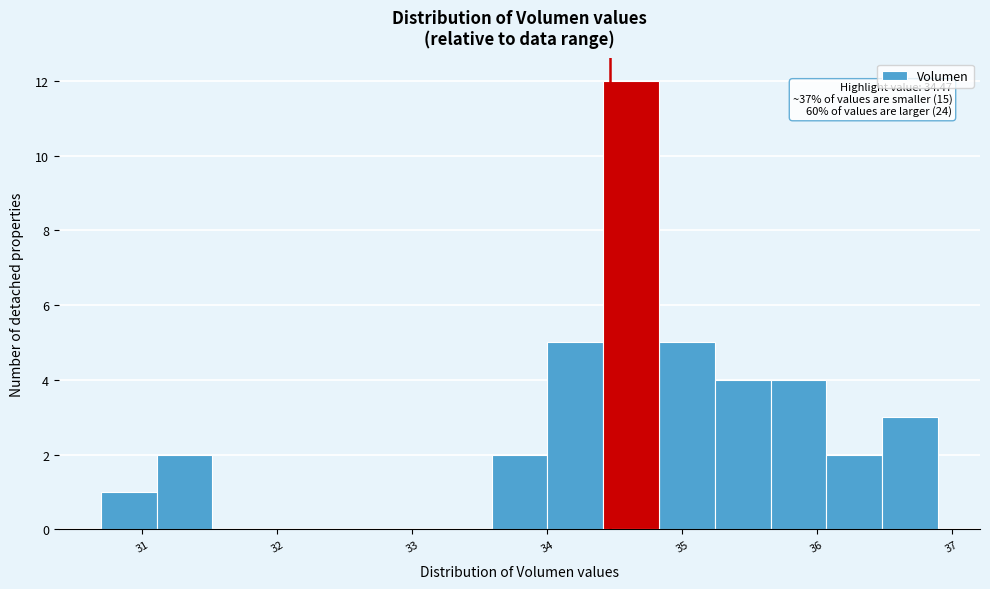

Which range on the x-axis has the tallest bar?

34.4 to 34.8